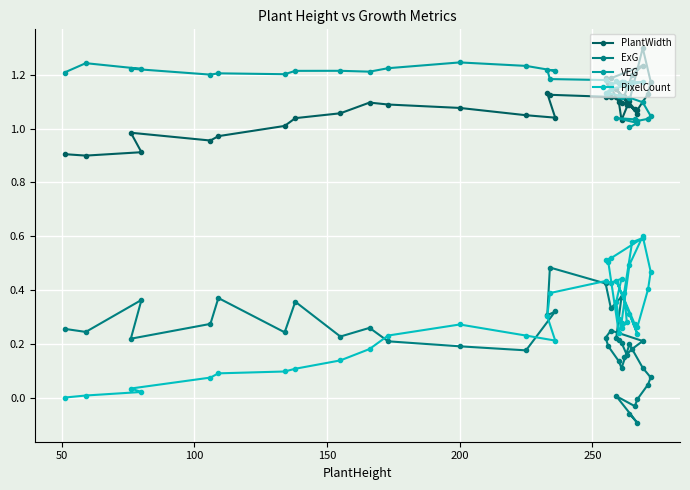

Is it true that VEG equals 0.7 at 29?

False